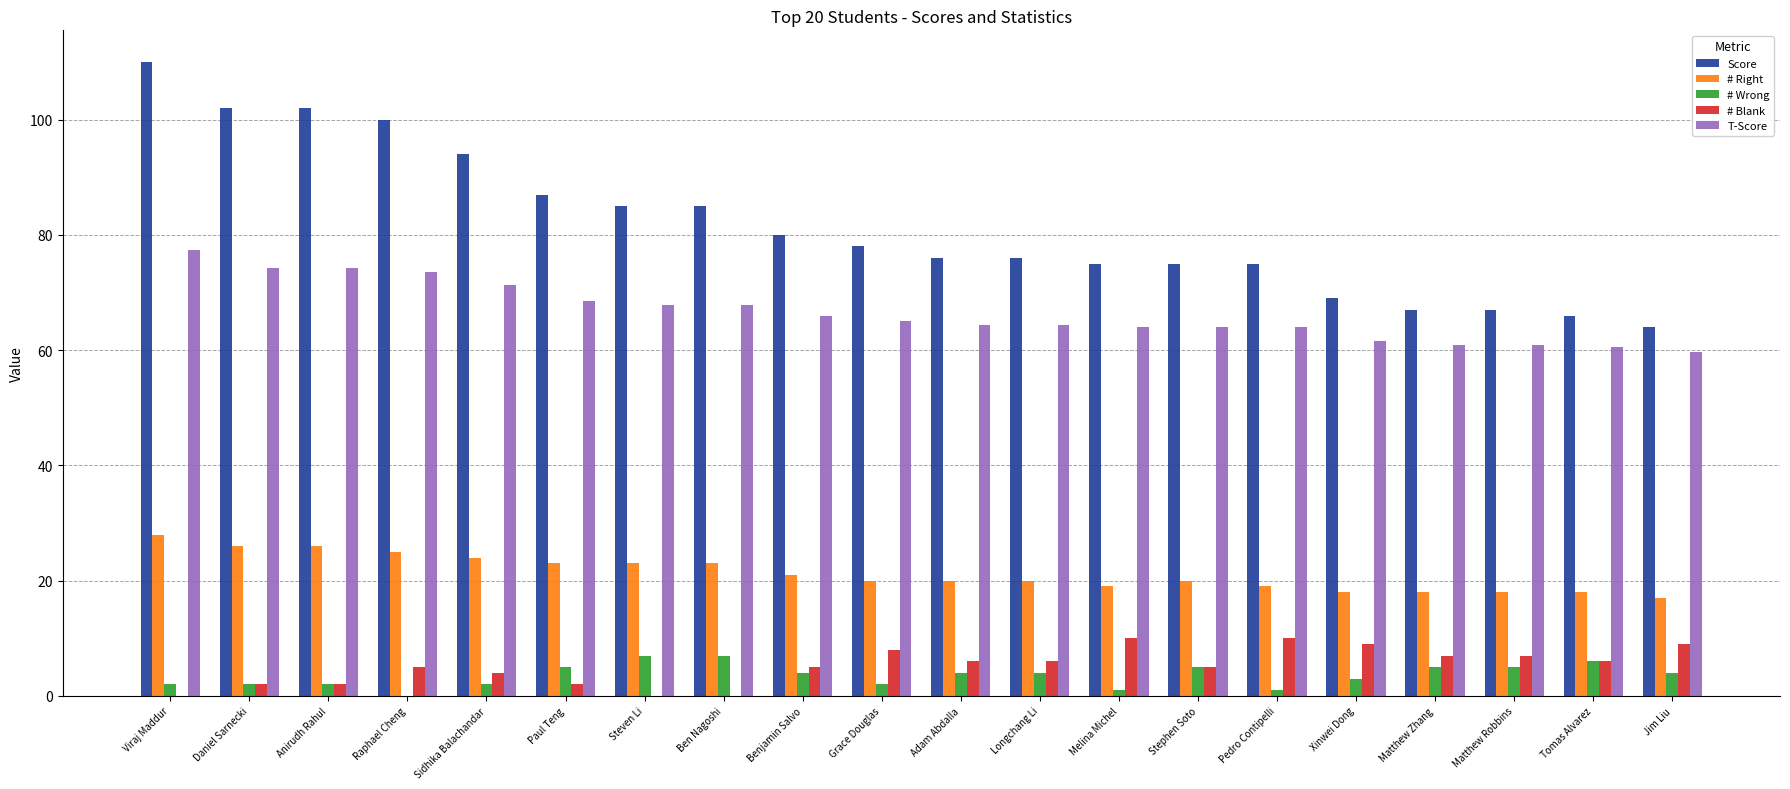

True or false: T-Score has a value of 30.4 at Daniel Sarnecki.

False